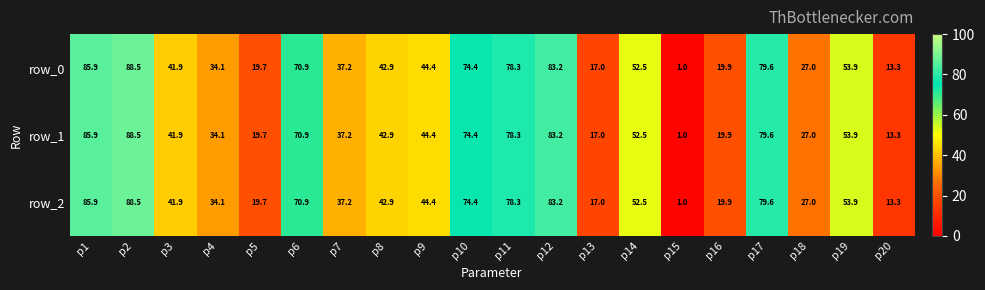

Is it true that row_0 equals 48.8 at p7?

False